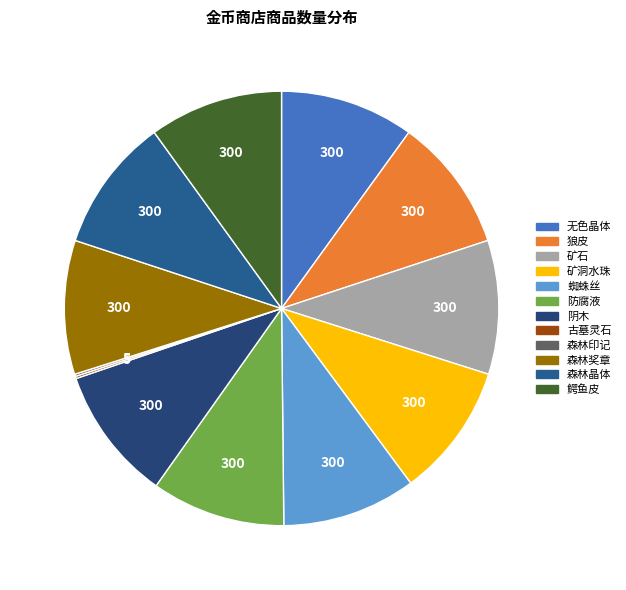

Count the number of slices in the pie.

12